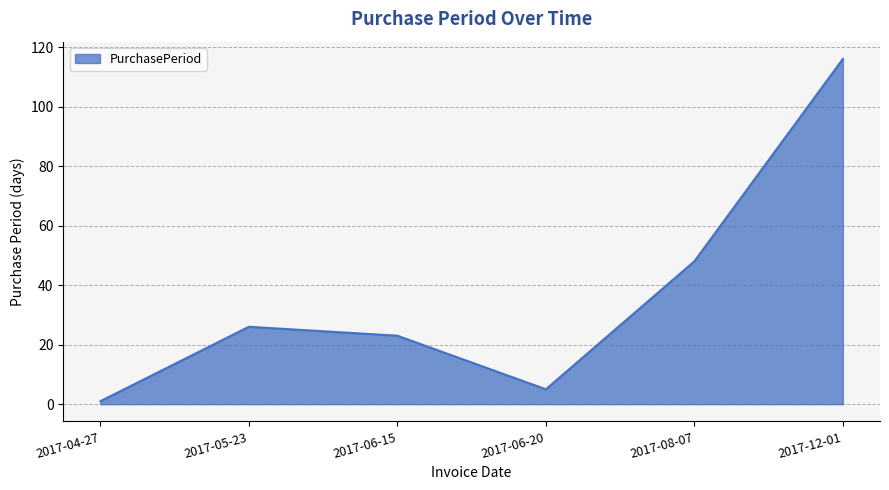

What is the ratio of the value at 2017-08-07 to the value at 2017-12-01?

0.4